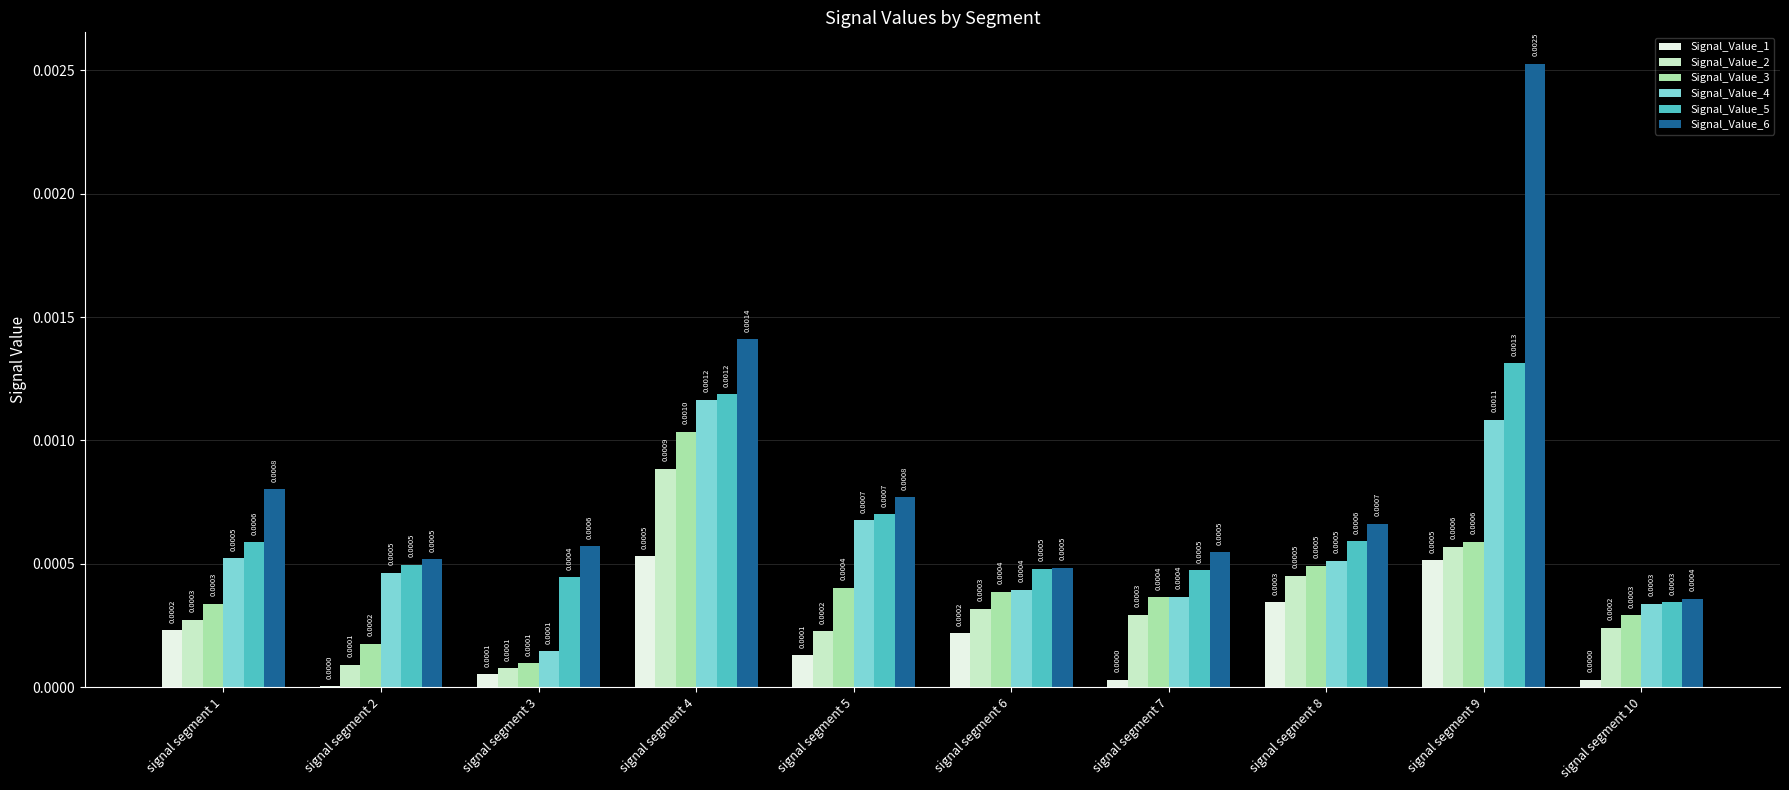

Between signal segment 2 and signal segment 4, which series saw the biggest shift?

Signal_Value_6